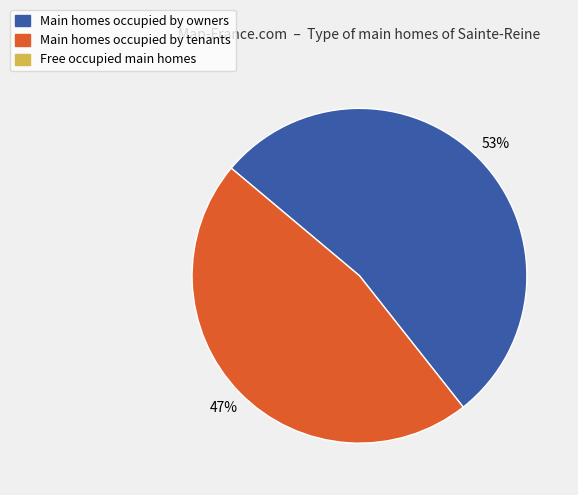

How many slices are in this pie chart?

2